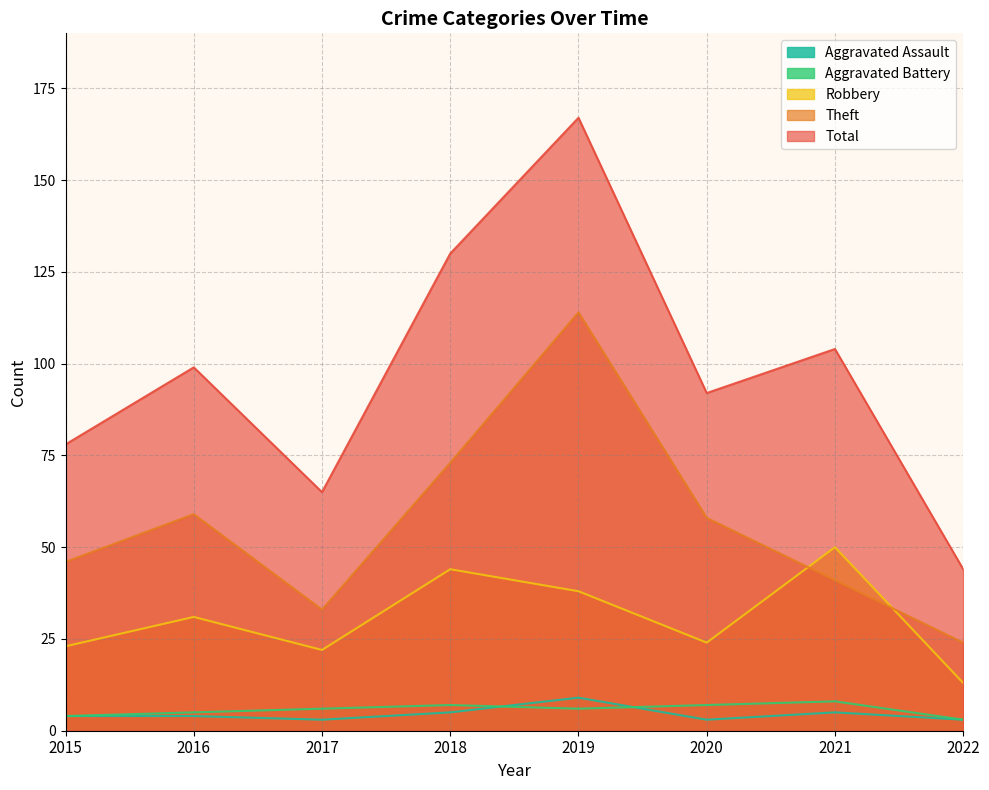

What is the spread (max minus min) of values at 2021?

99